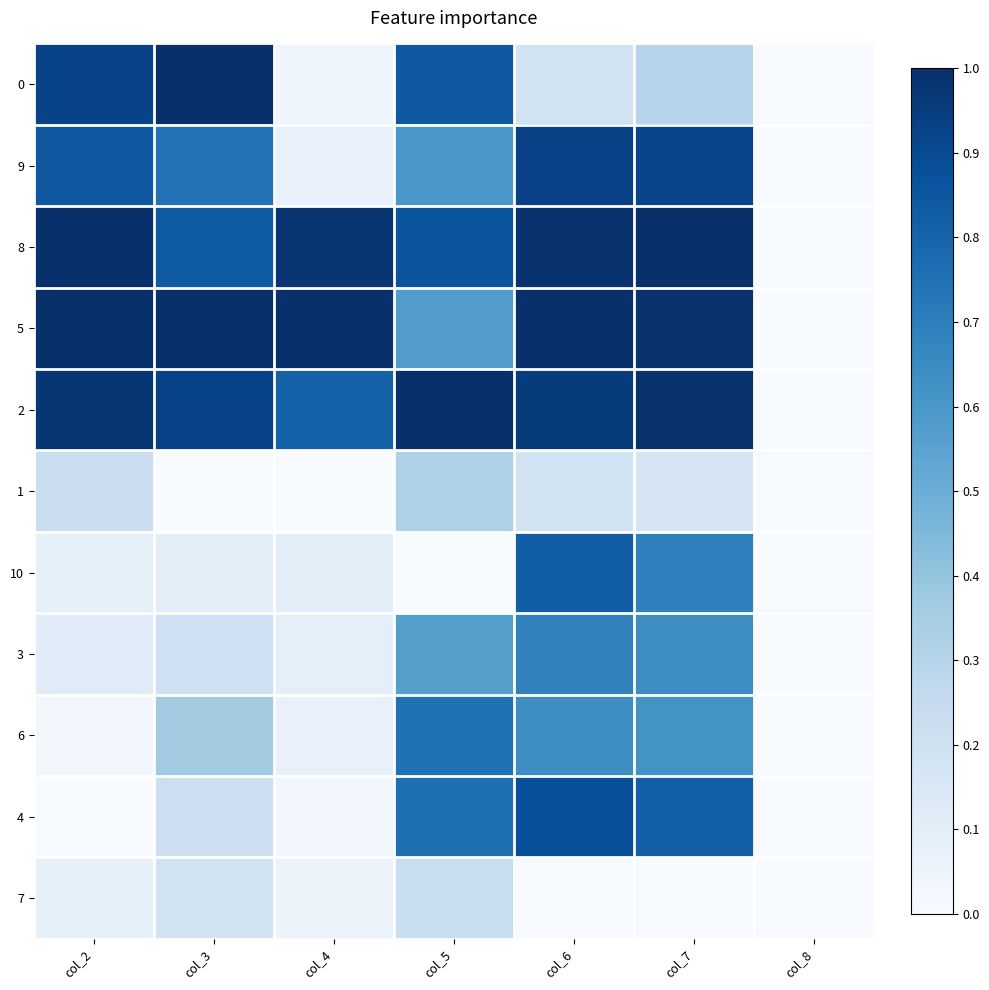

Which series has the largest total across all categories?

8